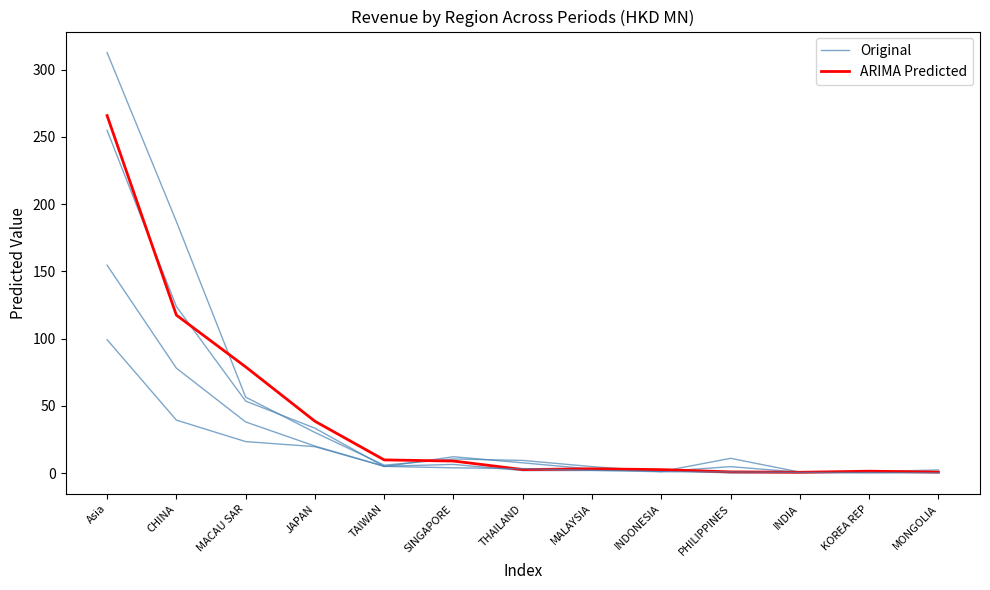

What position from the left is MALAYSIA?

8